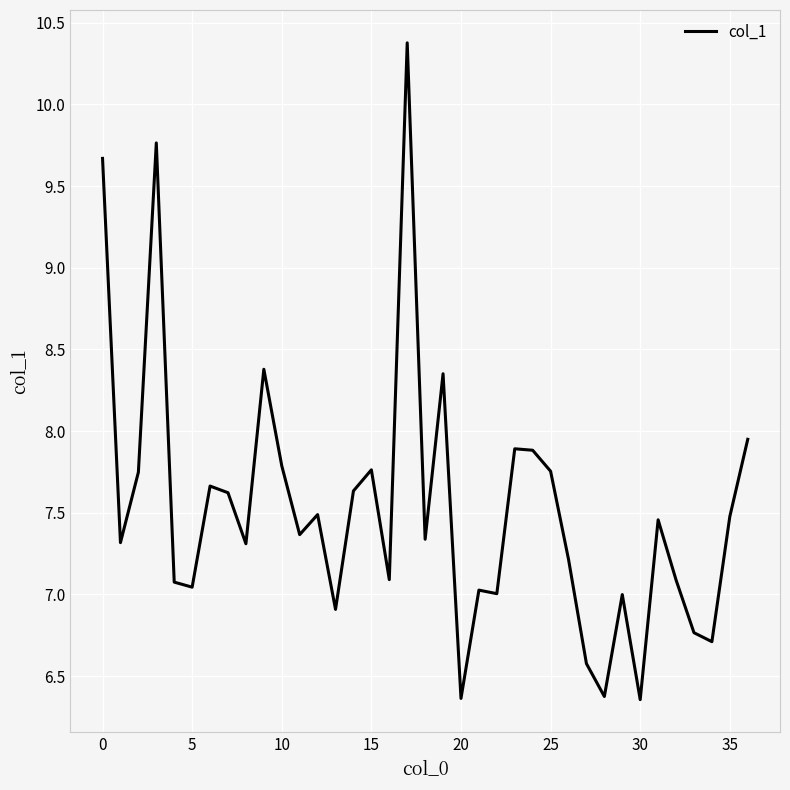

What is the greatest value displayed?

10.4